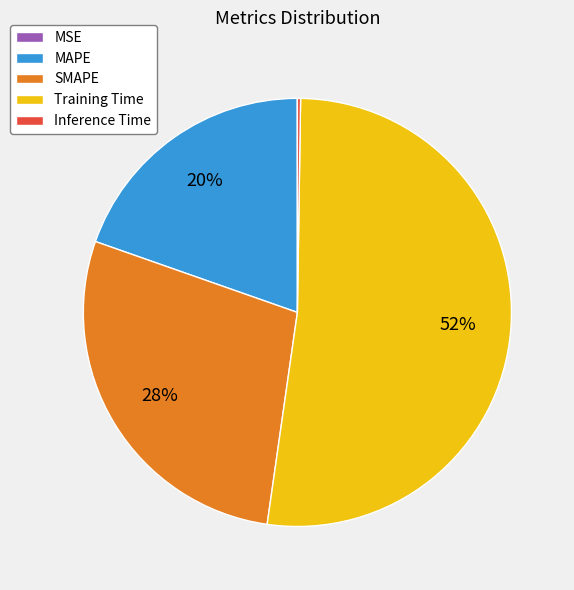

To the nearest percent, what percentage of the pie is Training Time?

52%